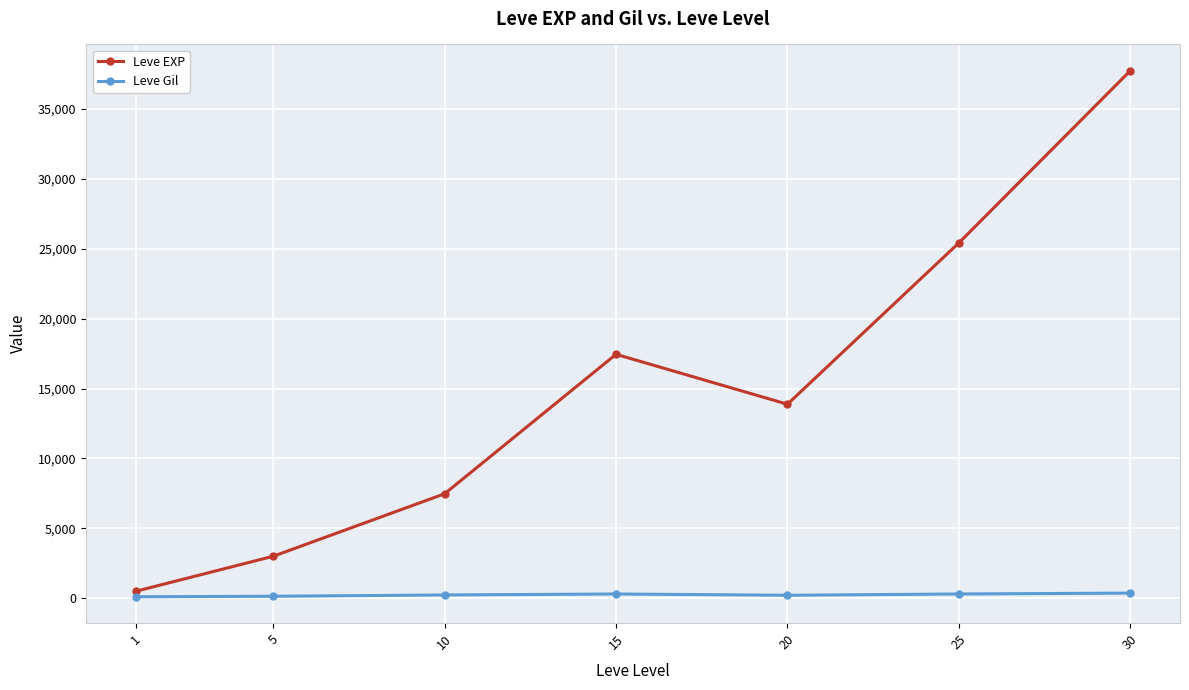

What is the value of the Leve EXP point at the 1st from the left?

510.2